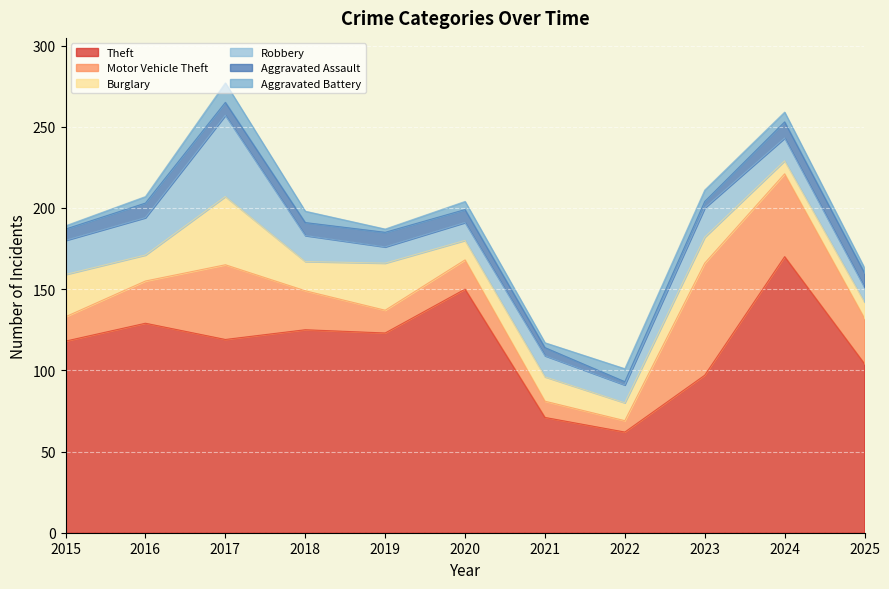

At how many categories does at least one series exceed 11?

11